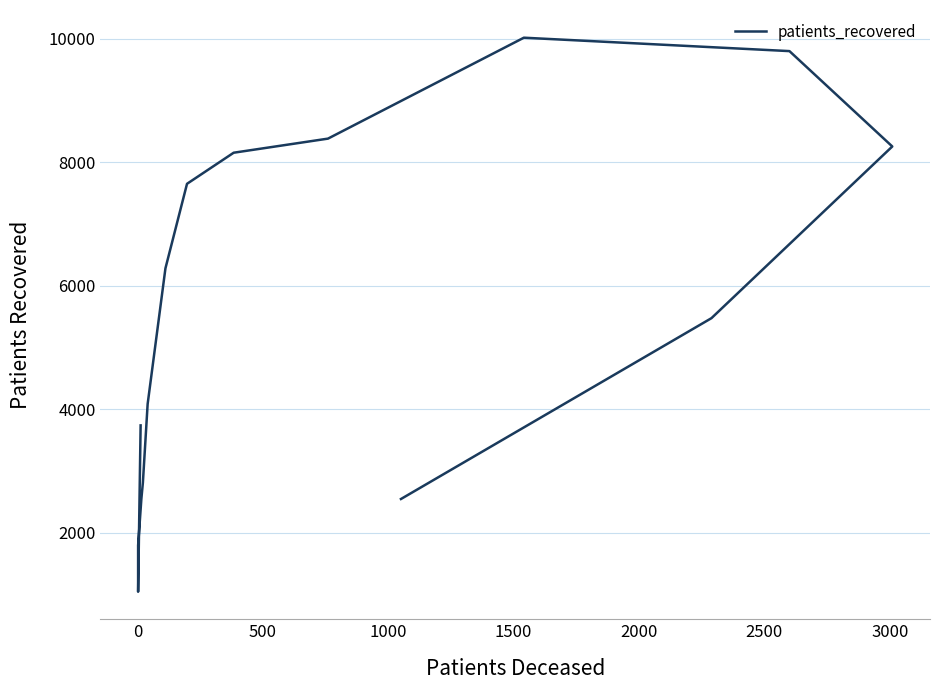

What is the smallest value displayed?

1049